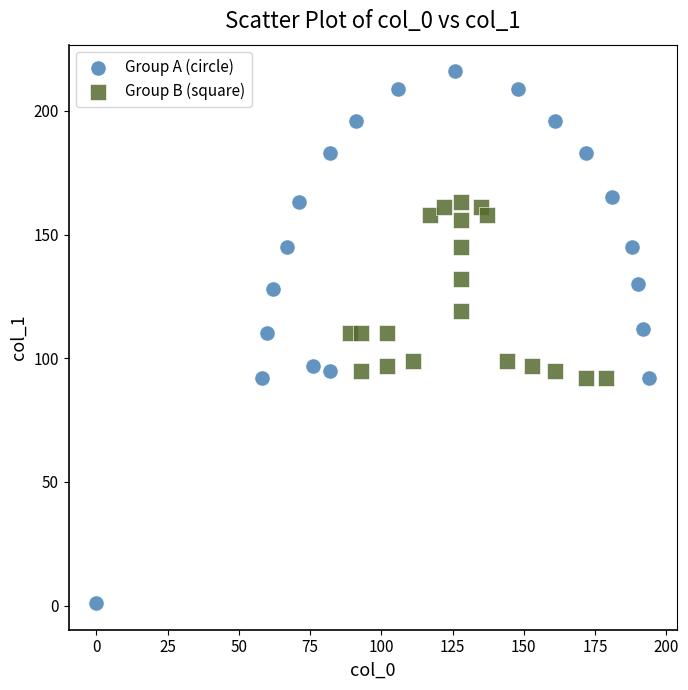

Which series has the widest spread of Y values?

Group A (circle)